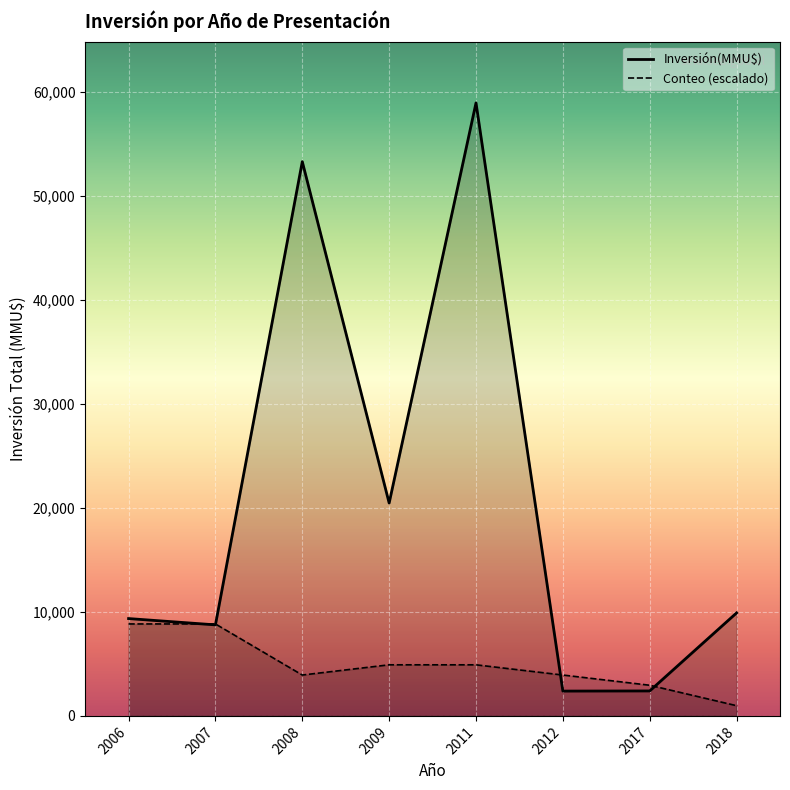

At which category is the sum across all series the highest?

2011